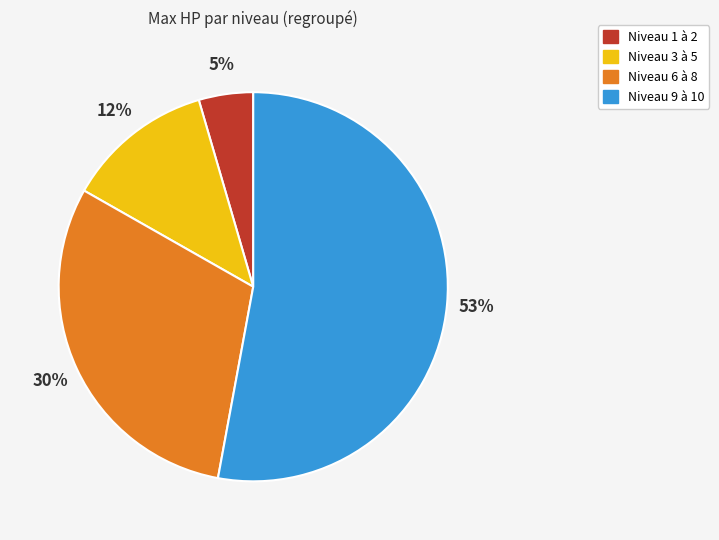

Is the sum of Niveau 3 à 5 and Niveau 6 à 8 greater than half?

No